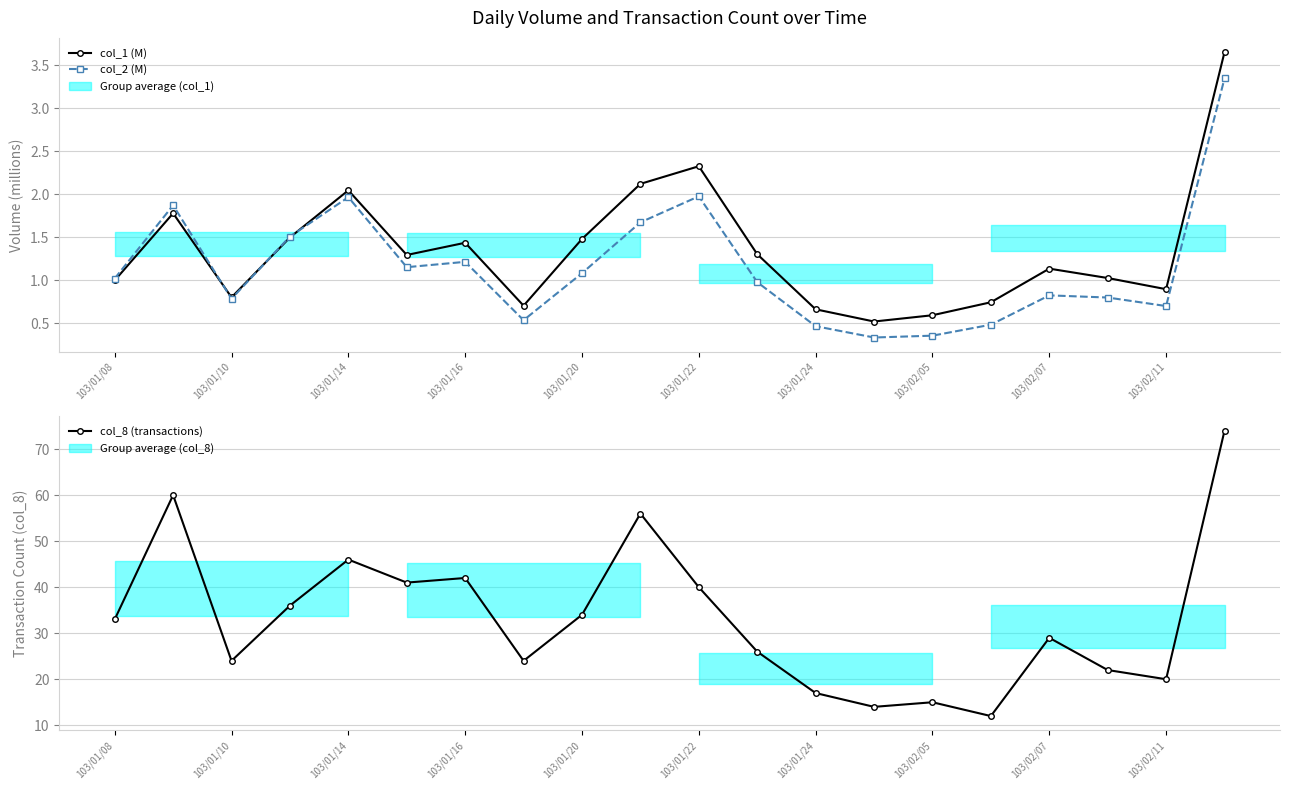

Is this an area chart (filled region under the line)?

No